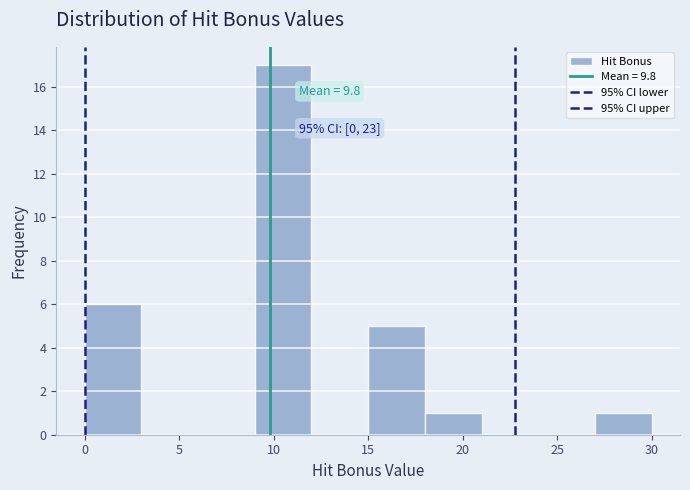

Which range on the x-axis has the tallest bar?

9 to 12